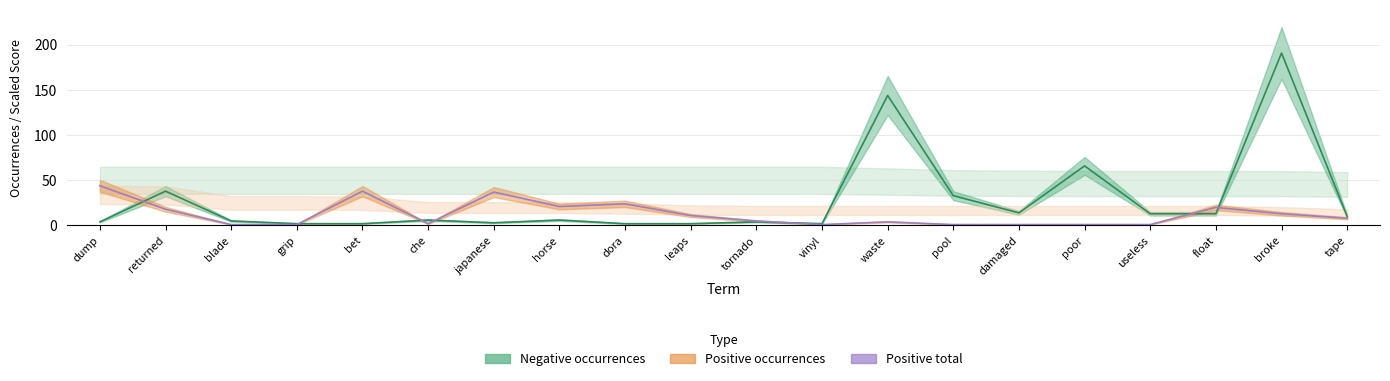

Rank the categories by Negative total occurrences value from lowest to highest.

grip, bet, dora, leaps, vinyl, japanese, dump, tornado, blade, che, horse, tape, useless, float, damaged, pool, returned, poor, waste, broke